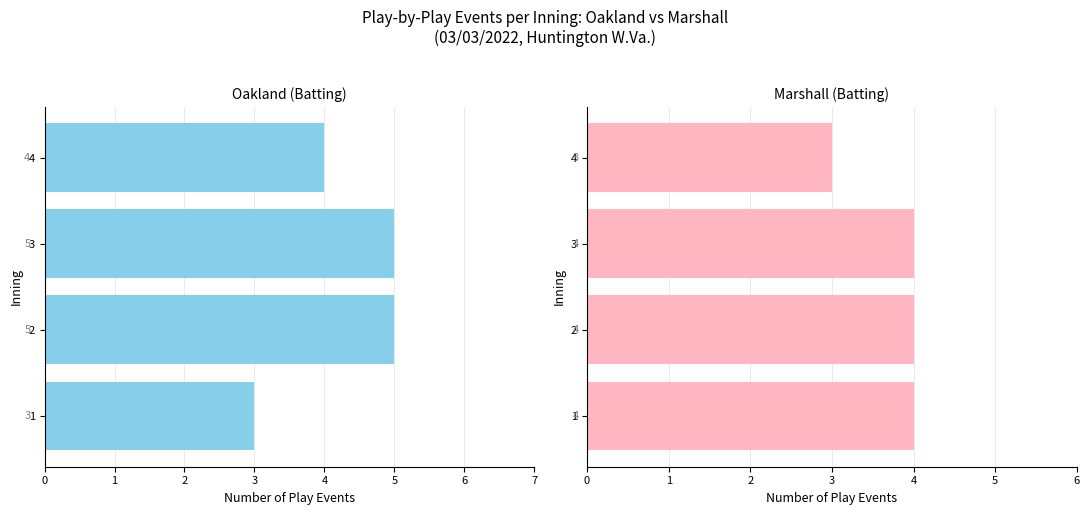

Which series has the widest spread of values?

Oakland